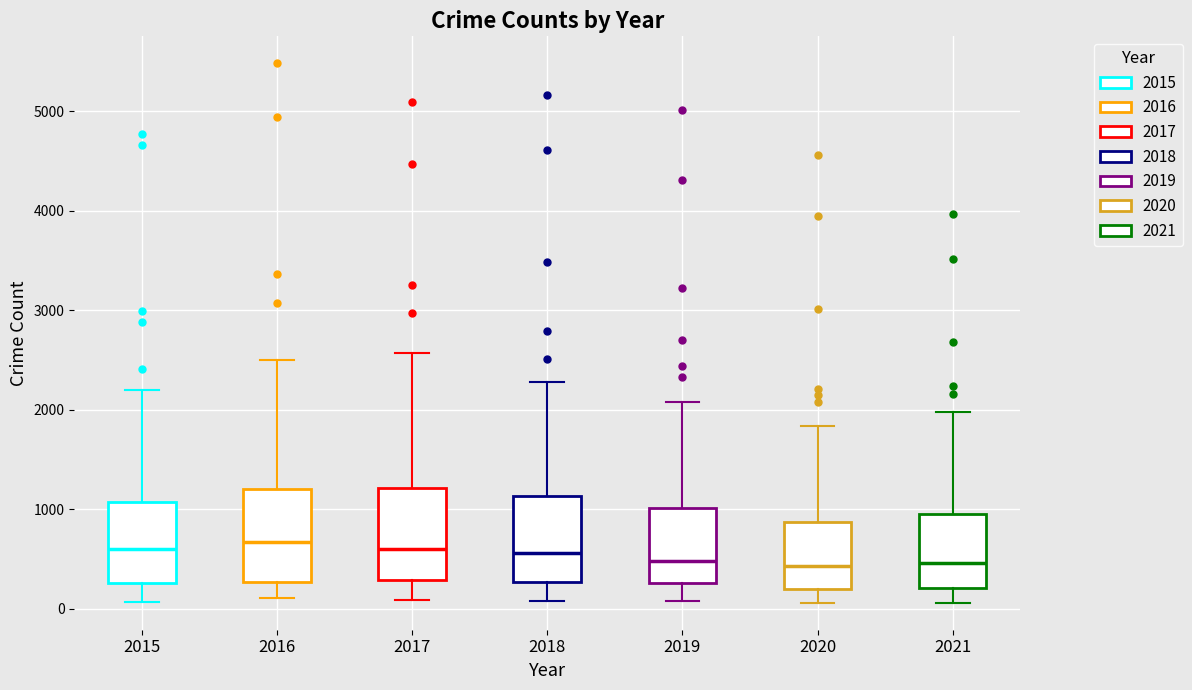

Where is the upper edge of the box at x = 2019 on the y-axis? The values are not printed on the chart, so give them approximately, as read against the axis.

1000